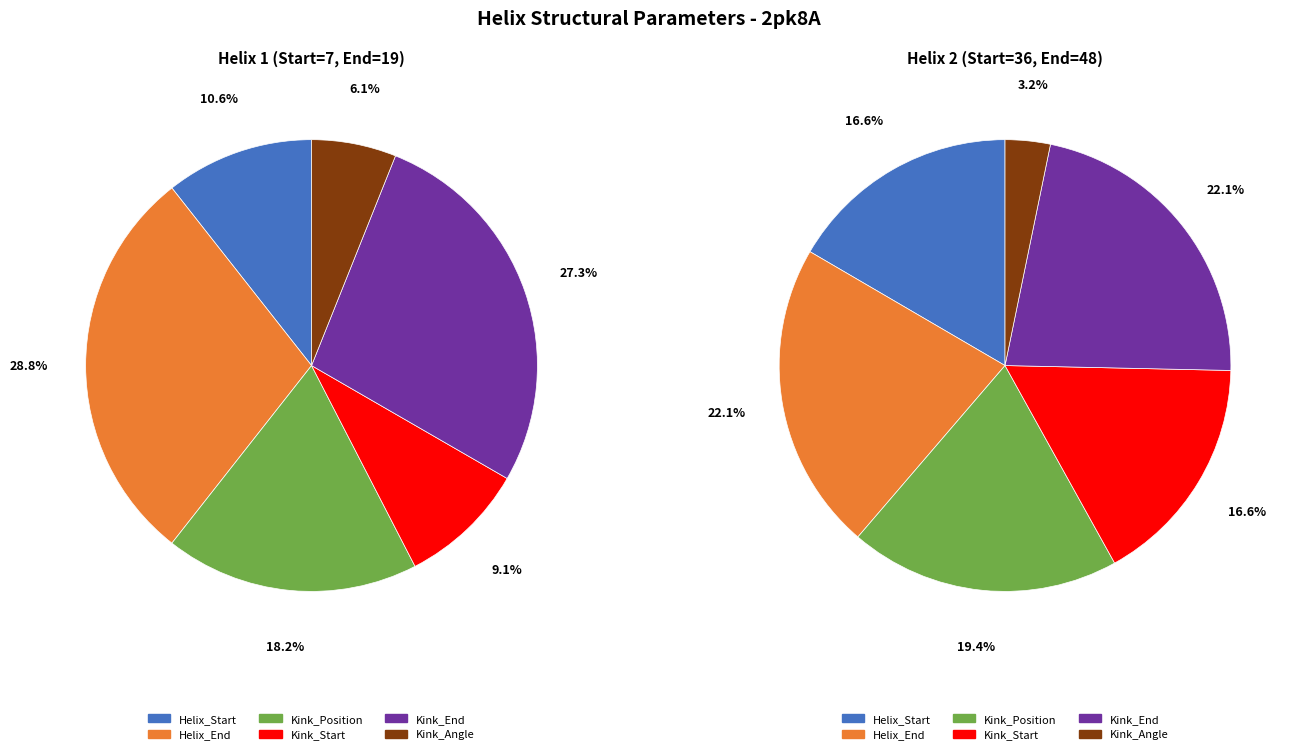

What is the largest slice in the pie chart?

Helix_End